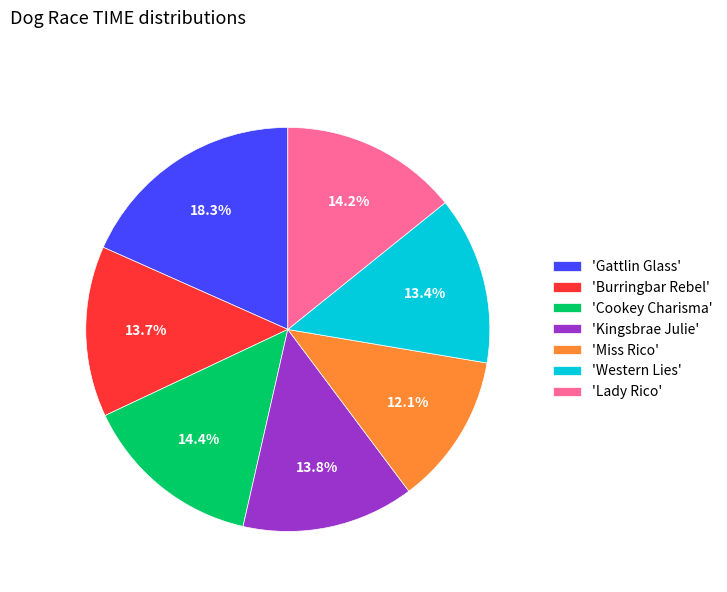

What is the largest slice in the pie chart?

'Gattlin Glass'